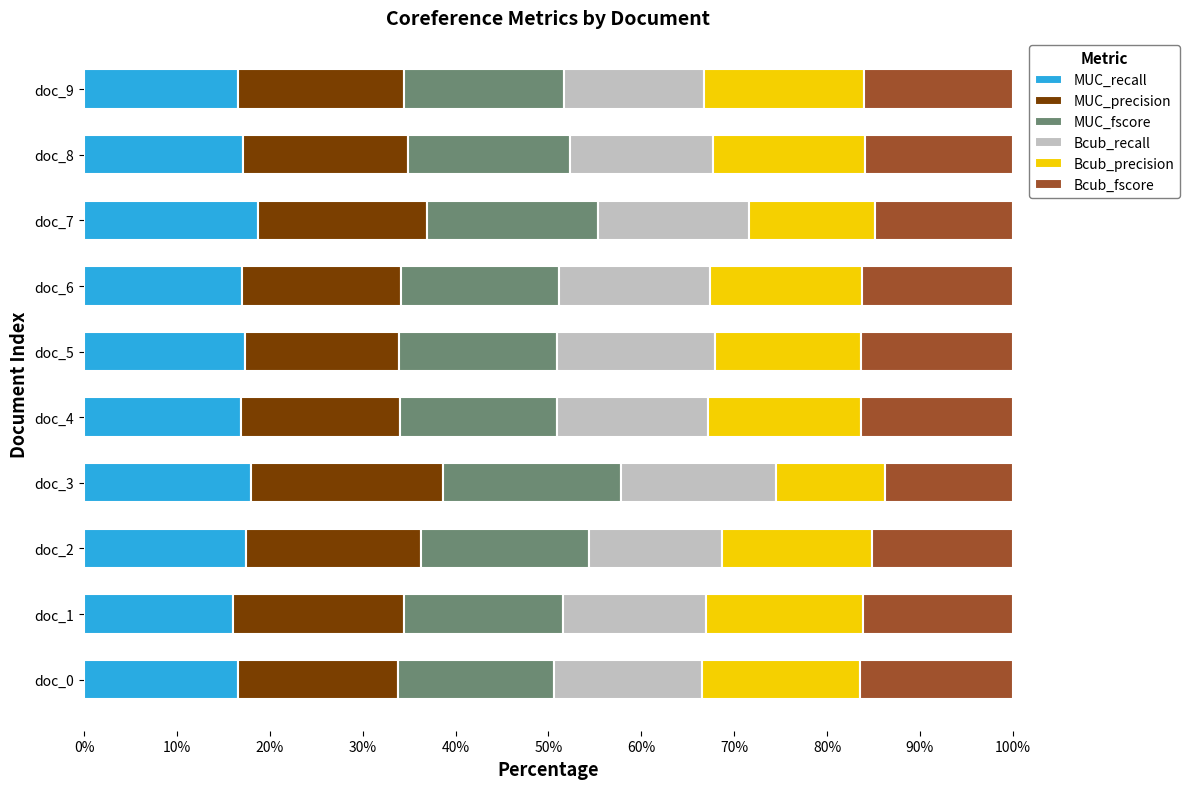

Is it true that MUC_recall equals 17.9 at doc_3?

True